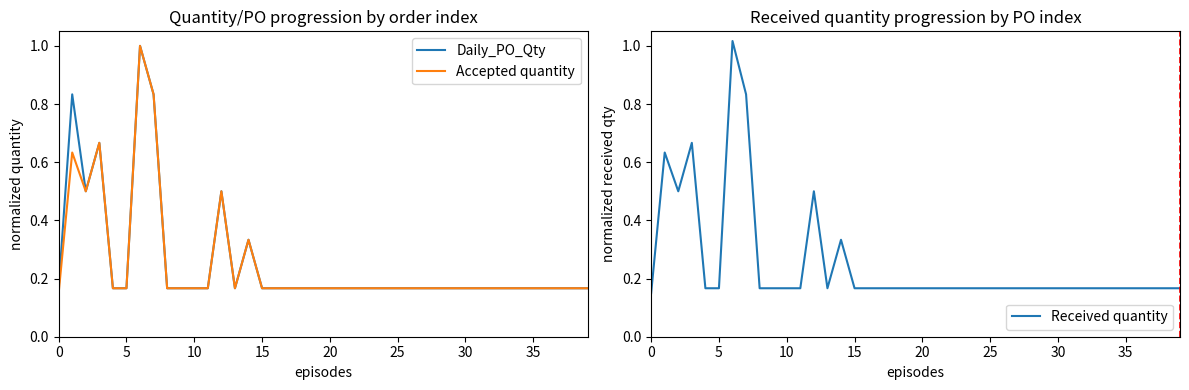

Which has a higher value, 12 or 29?

12